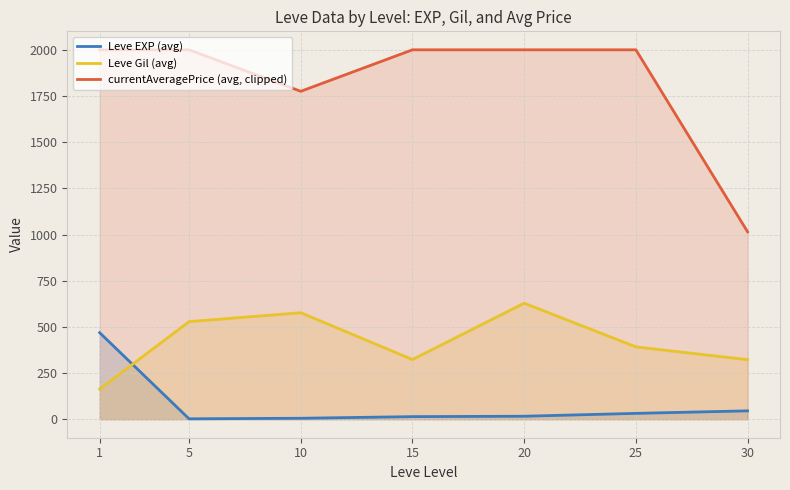

The Leve Gil (avg) series shows 323.3 at 15. True or false?

True